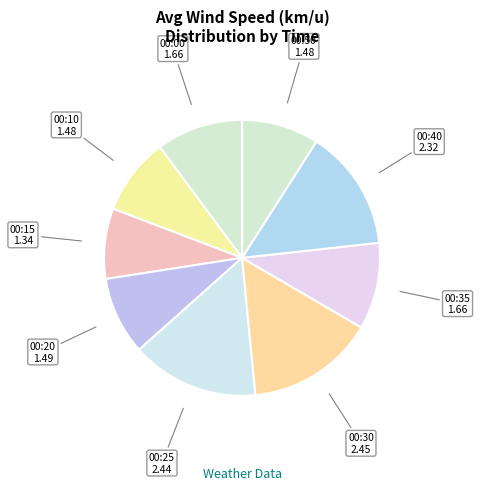

Count the number of slices in the pie.

9